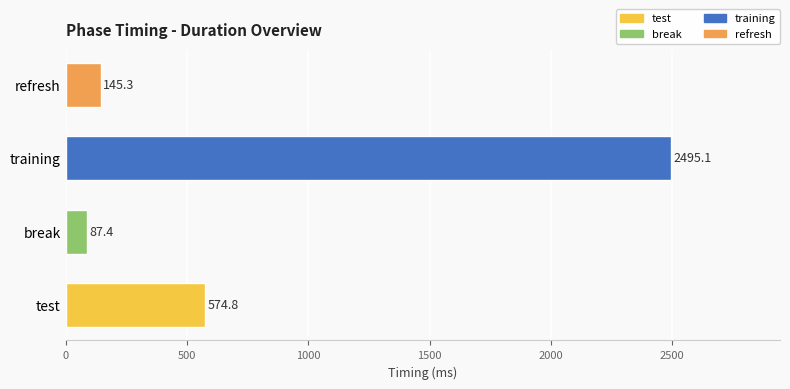

What is the change in value from test to break?

-487.4